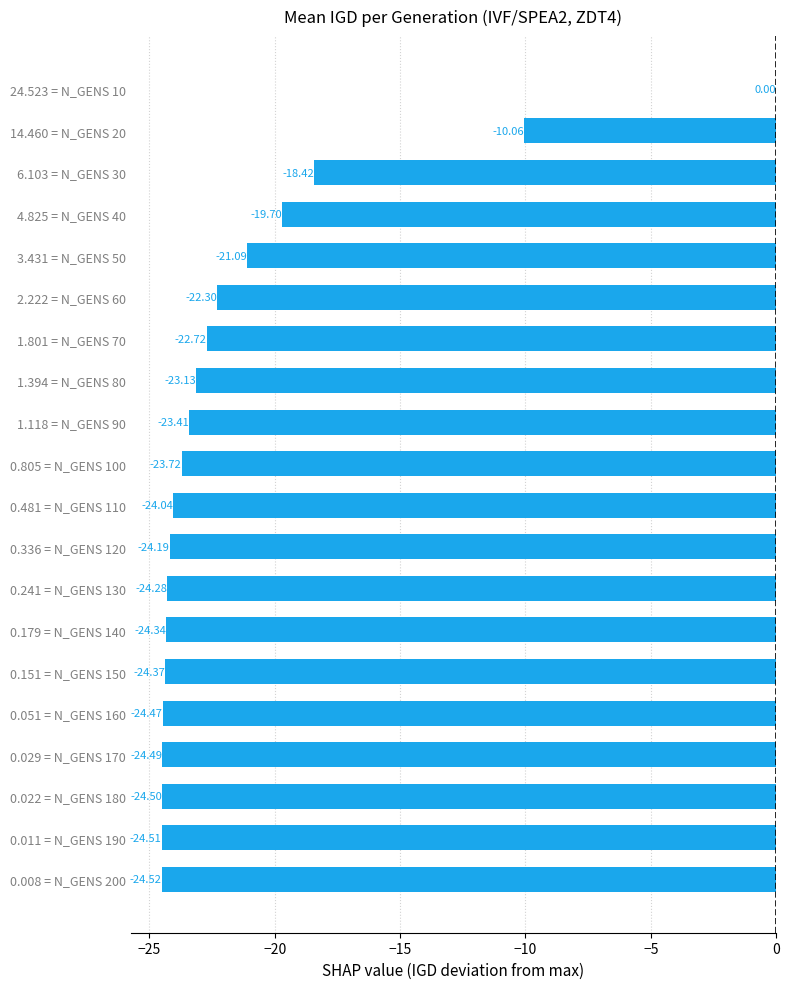

Between 3.431 = N_GENS 50 and 1.801 = N_GENS 70, which is larger?

3.431 = N_GENS 50